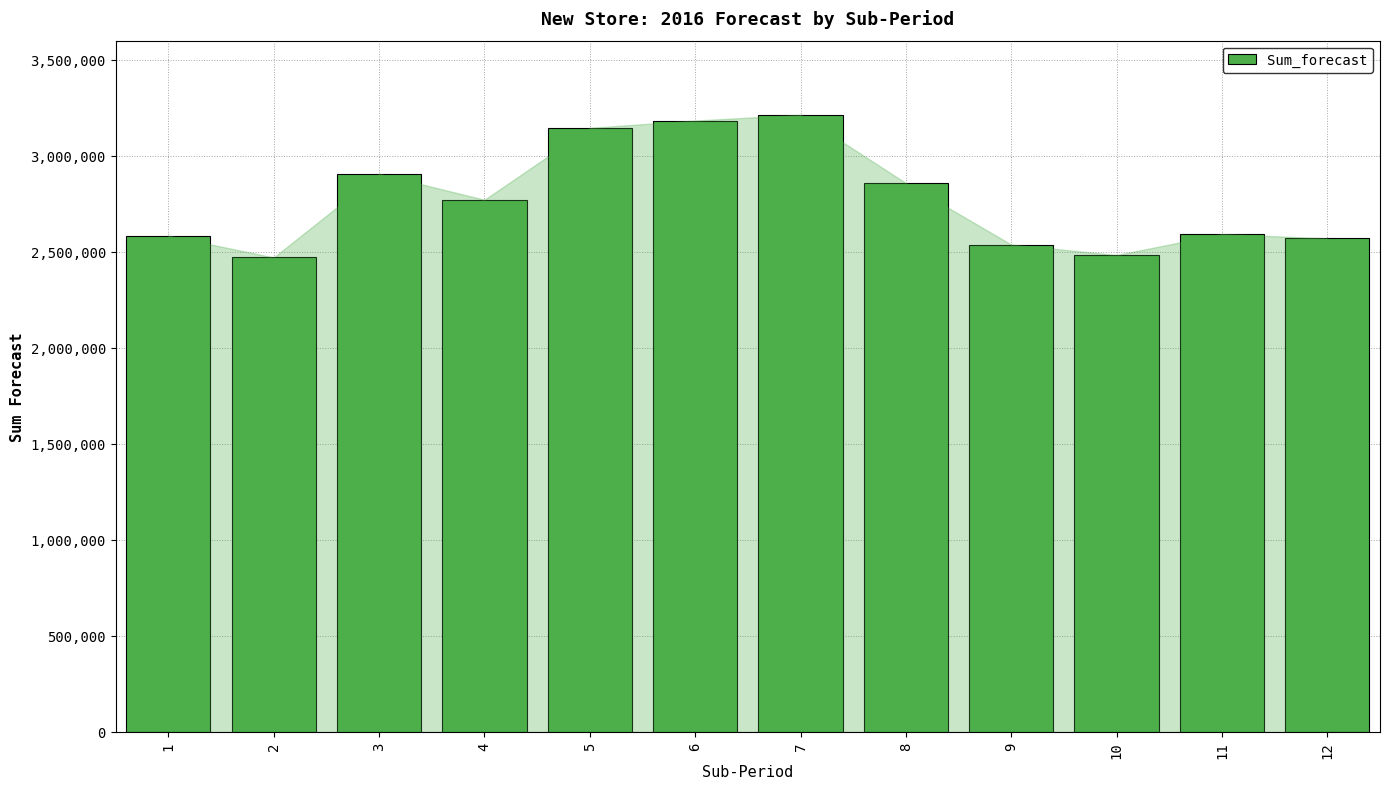

What is the greatest value displayed?

3213977.7